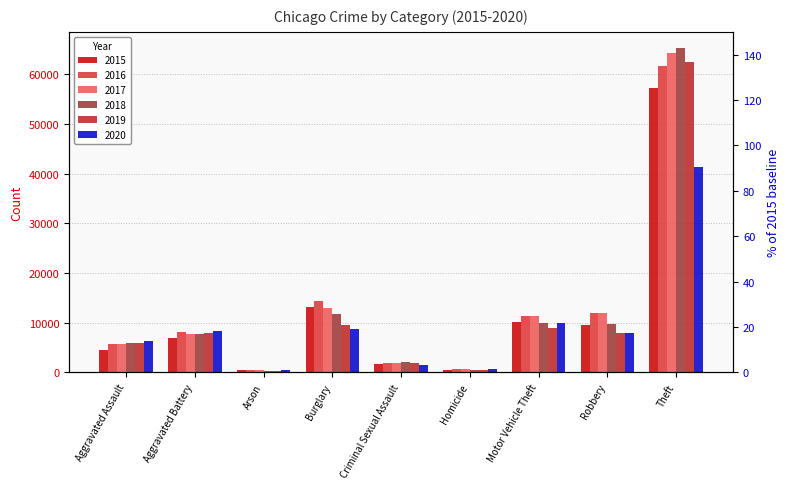

What is the total value across all series at Arson?

2744